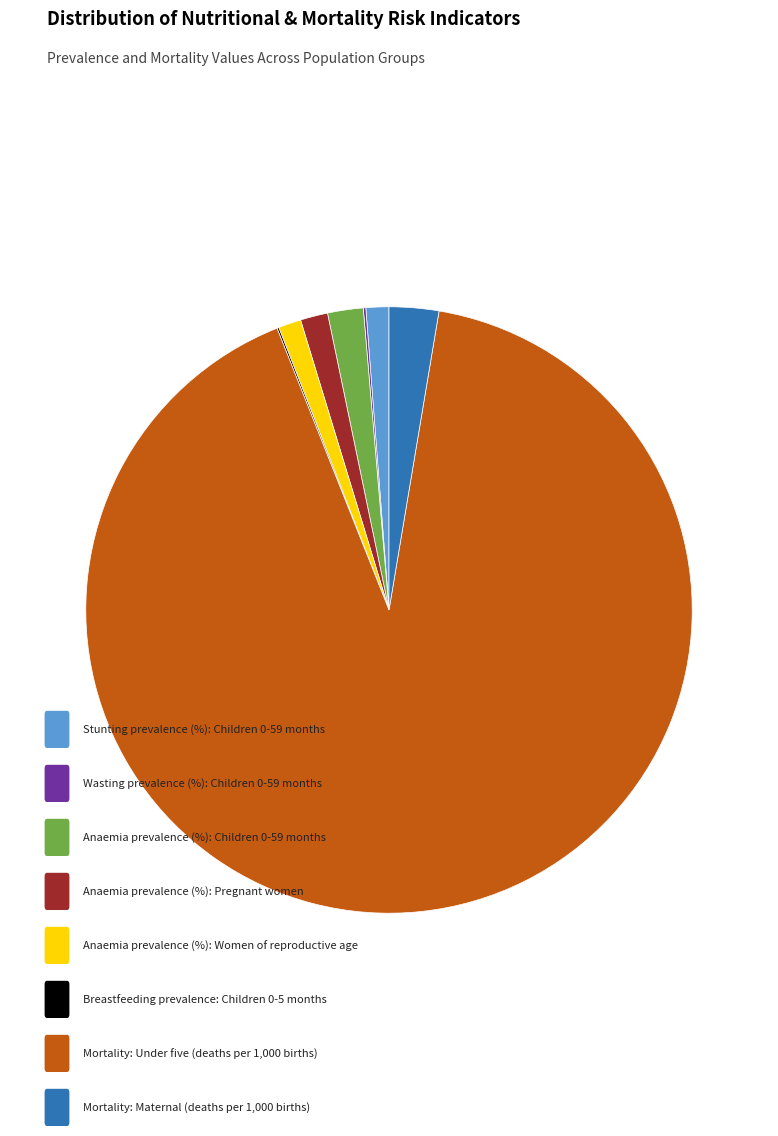

Is there a majority slice in this chart?

Yes